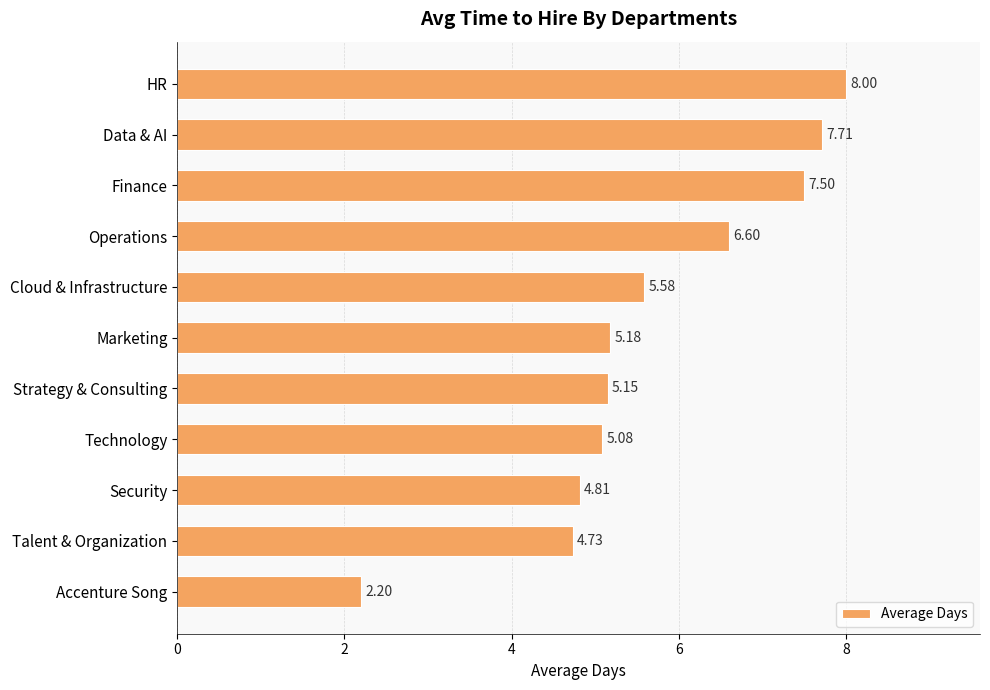

What is the label of the 10th bar from the top?

Talent & Organization